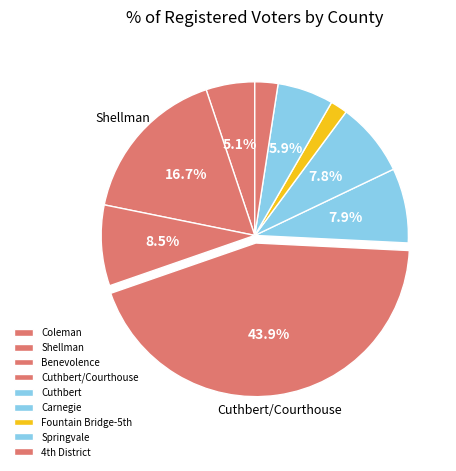

What percentage is NOT represented by Benevolence?

91.5%